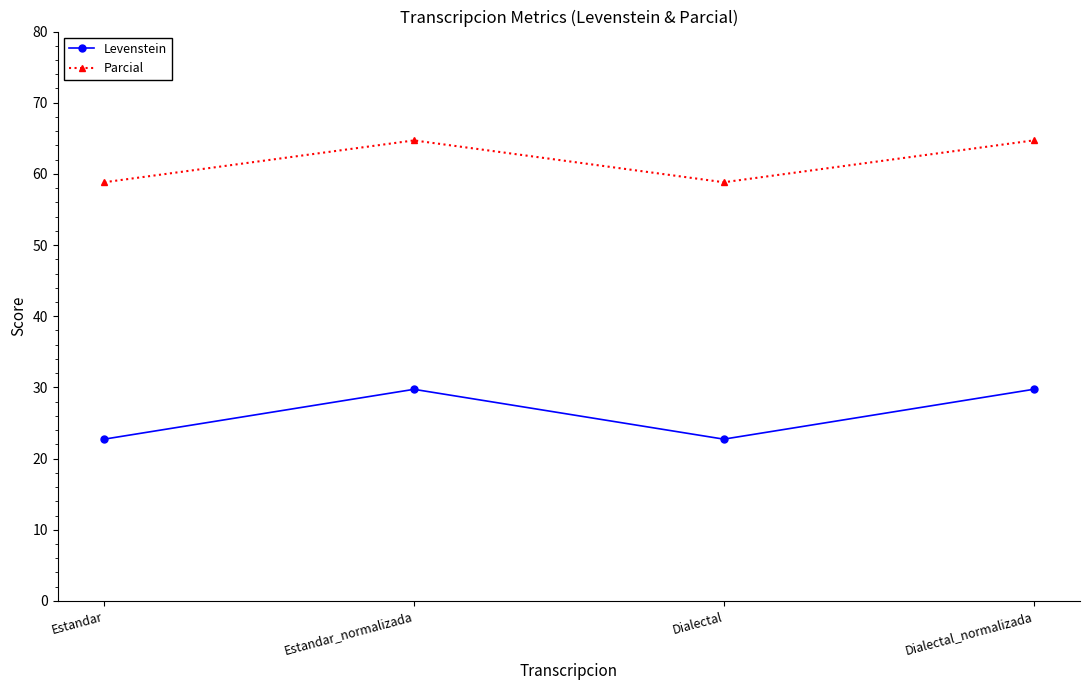

What is the maximum value shown in the chart?

64.7